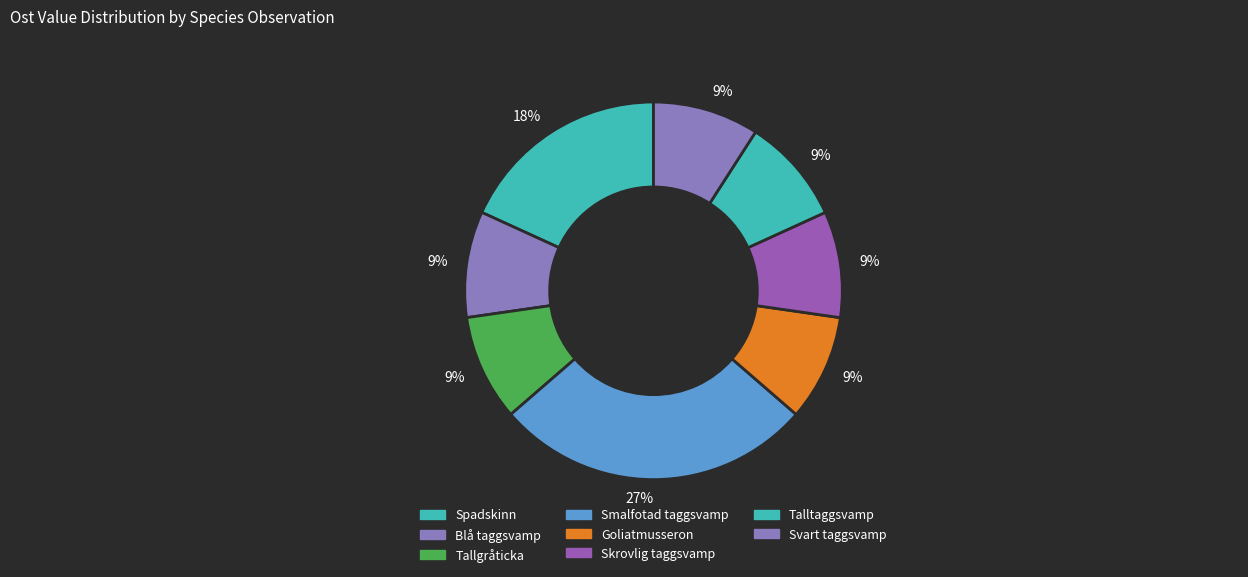

Rank the categories by value from highest to lowest.

Smalfotad taggsvamp (119703185), Spadskinn (84081459), Talltaggsvamp, Spadskinn (73380066), Skrovlig taggsvamp, Smalfotad taggsvamp (119703023), Svart taggsvamp, Blå taggsvamp, Smalfotad taggsvamp (119702988), Goliatmusseron, Tallgråticka